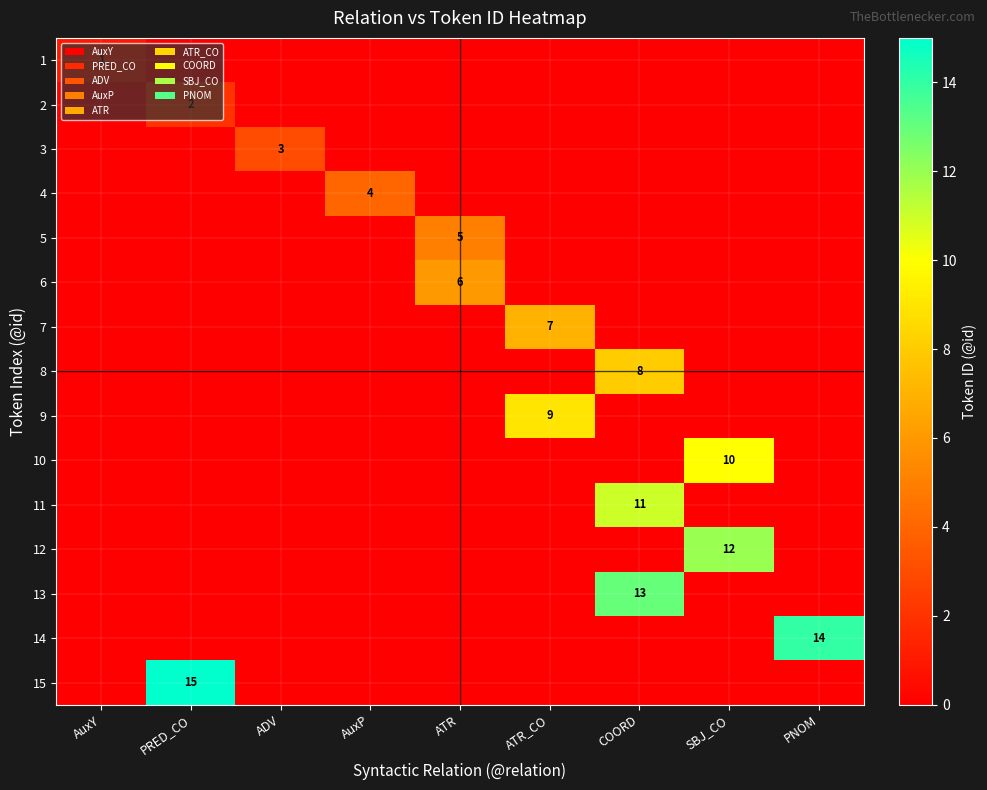

The value of 9 at ATR_CO is 9. True or false?

True